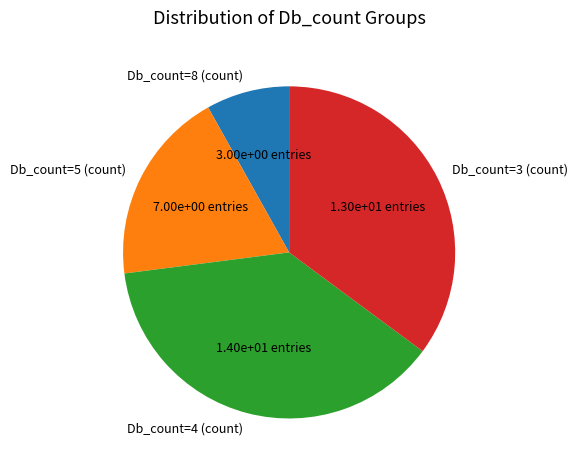

Is it true that Db_count=8 (count) is 8% of the pie?

True